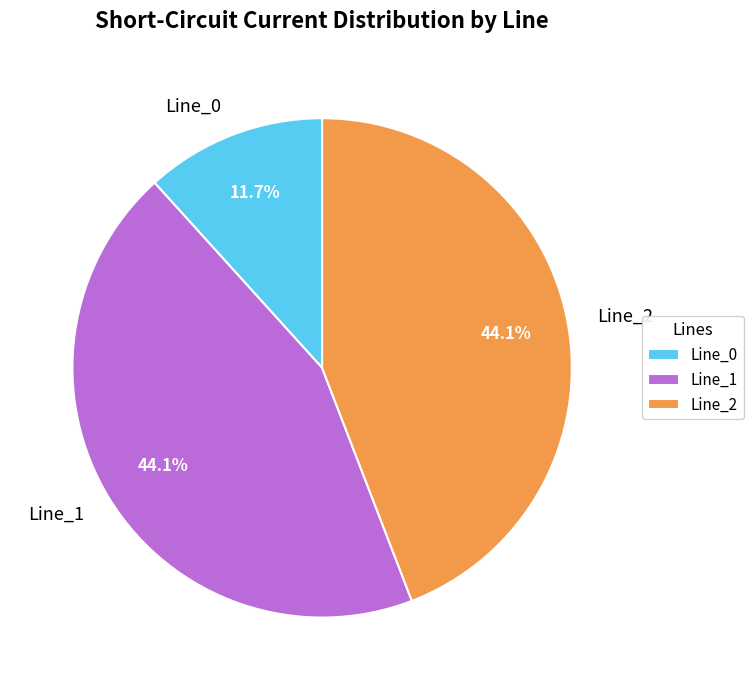

True or false: Line_0 accounts for 12% of the total.

True